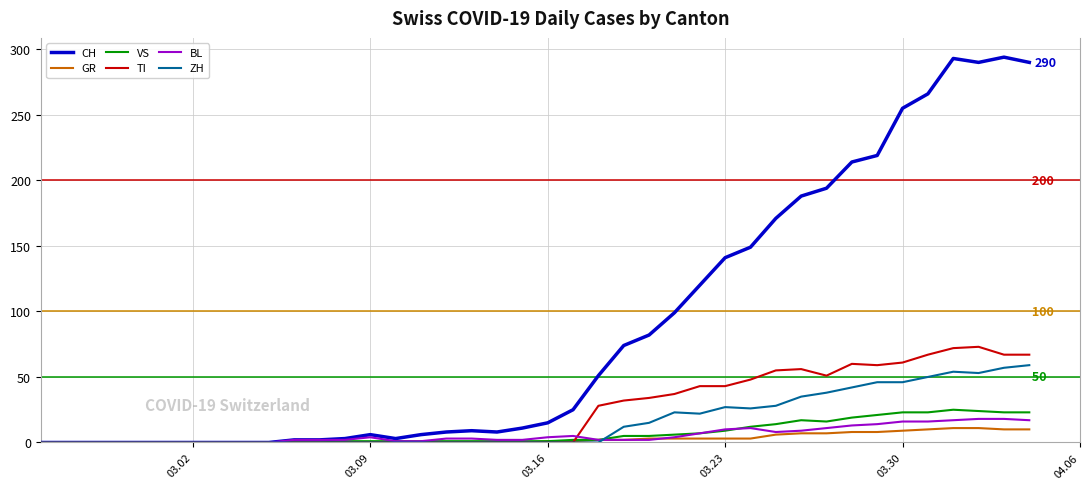

Which series has the largest total across all categories?

CH